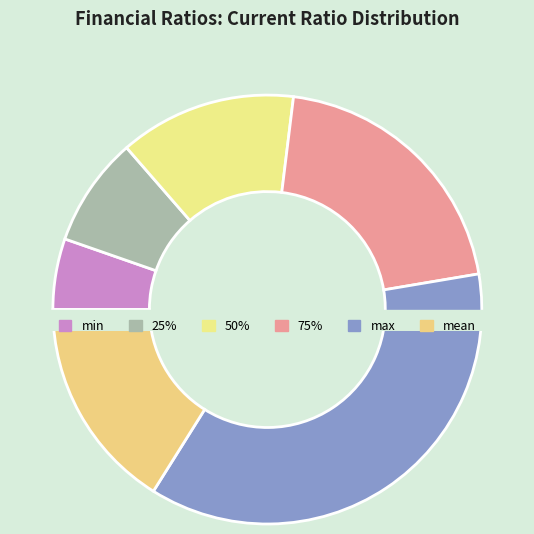

To the nearest percent, what percentage of the pie is 25%?

8%